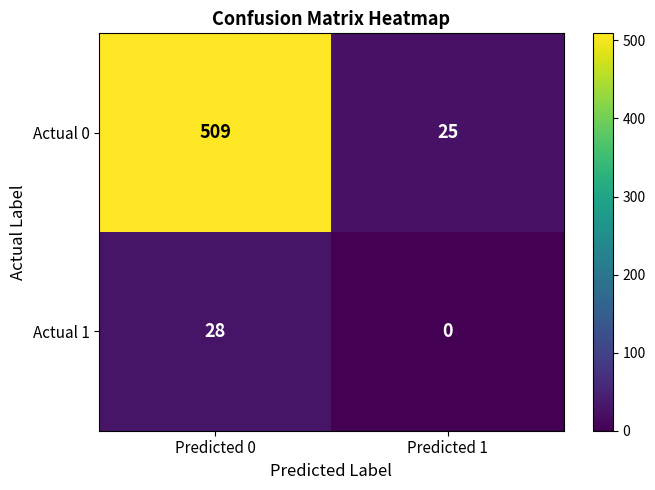

How many values in the Actual 0 series are below 509?

1